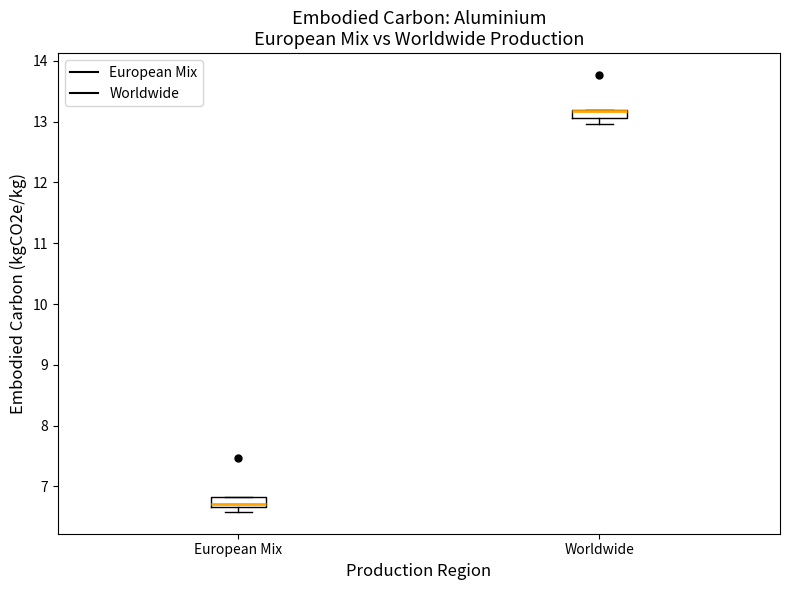

Where is the upper edge of the box for Worldwide on the y-axis? The values are not printed on the chart, so give them approximately, as read against the axis.

13.2